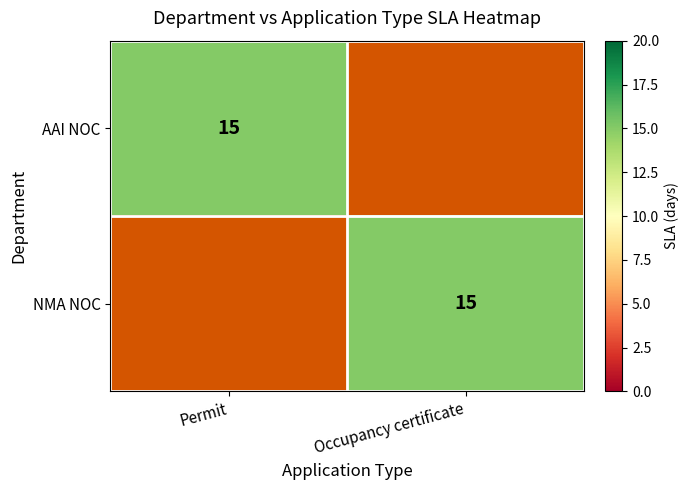

The value of AAI NOC at Permit is 15. True or false?

True